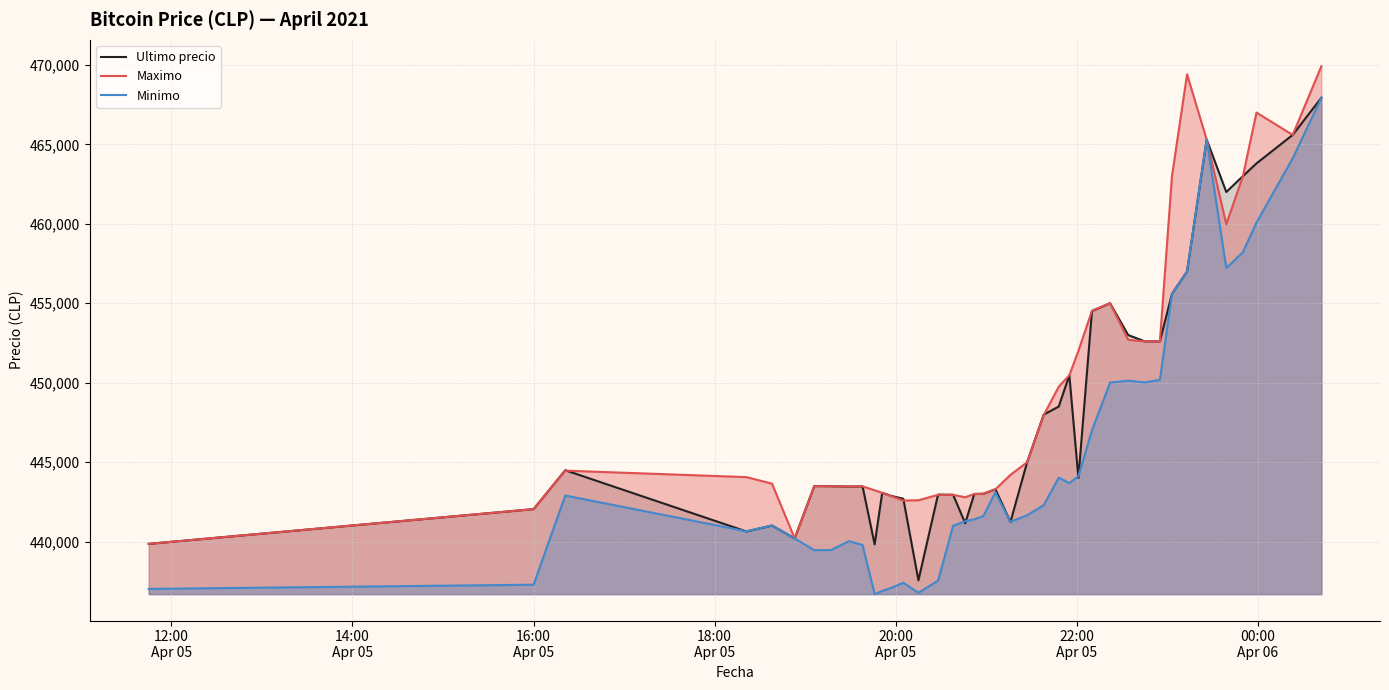

What is the average value of the Maximo series?

449511